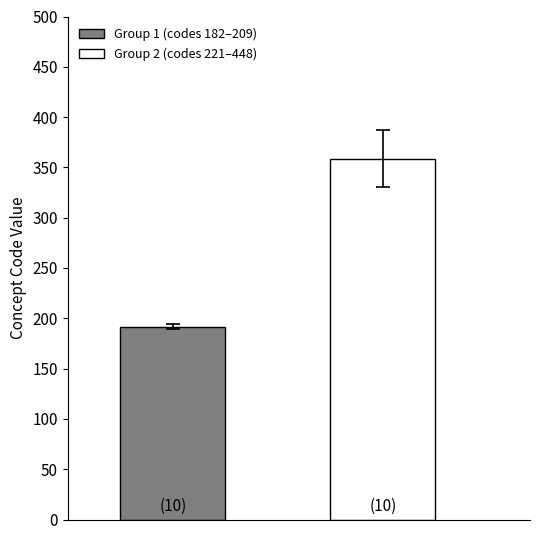

Reading right to left, list all the values displayed in this chart.

Group 1 (codes 182–209): 191.4
Group 2 (codes 221–448): 358.8